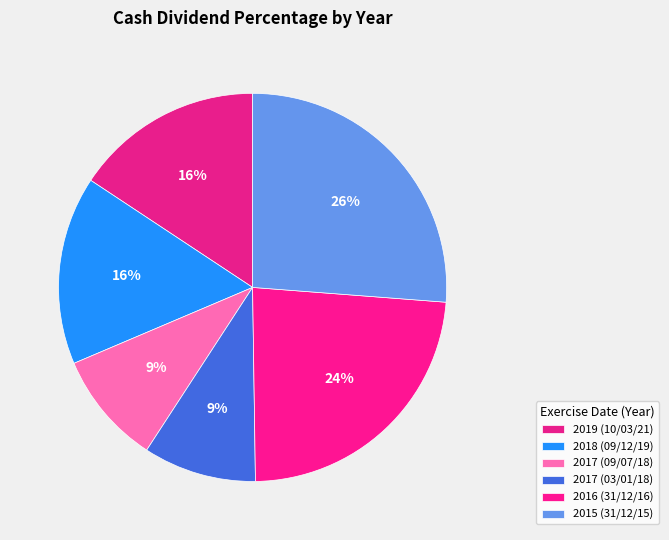

How many slices are in this pie chart?

6